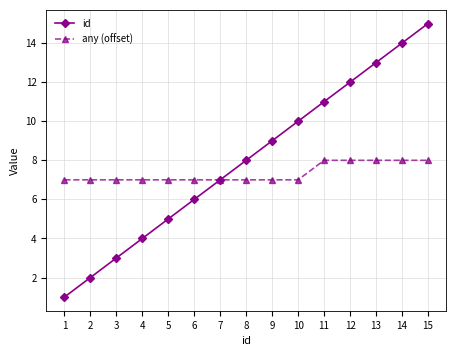

Is it true that any (offset) equals 5 at 15?

False